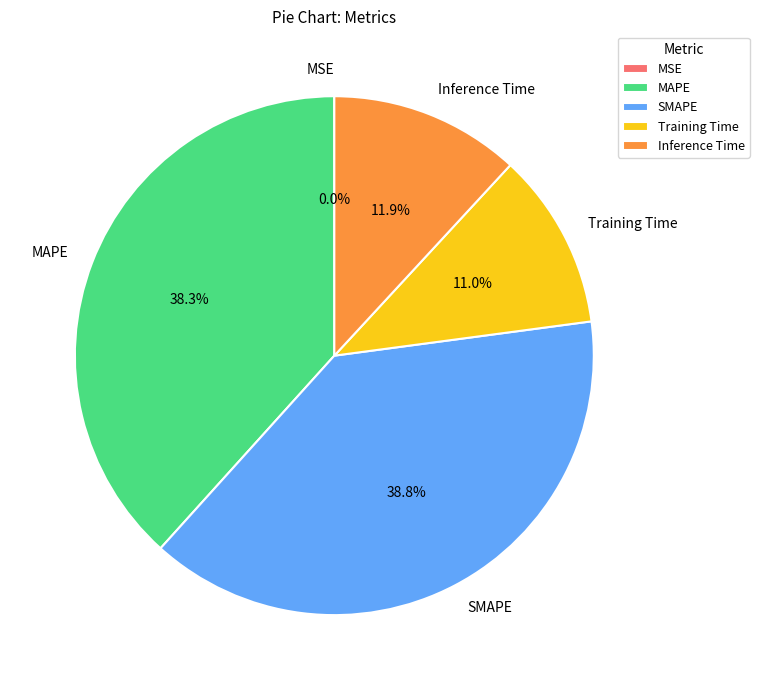

Does Inference Time represent more than half of the total?

No